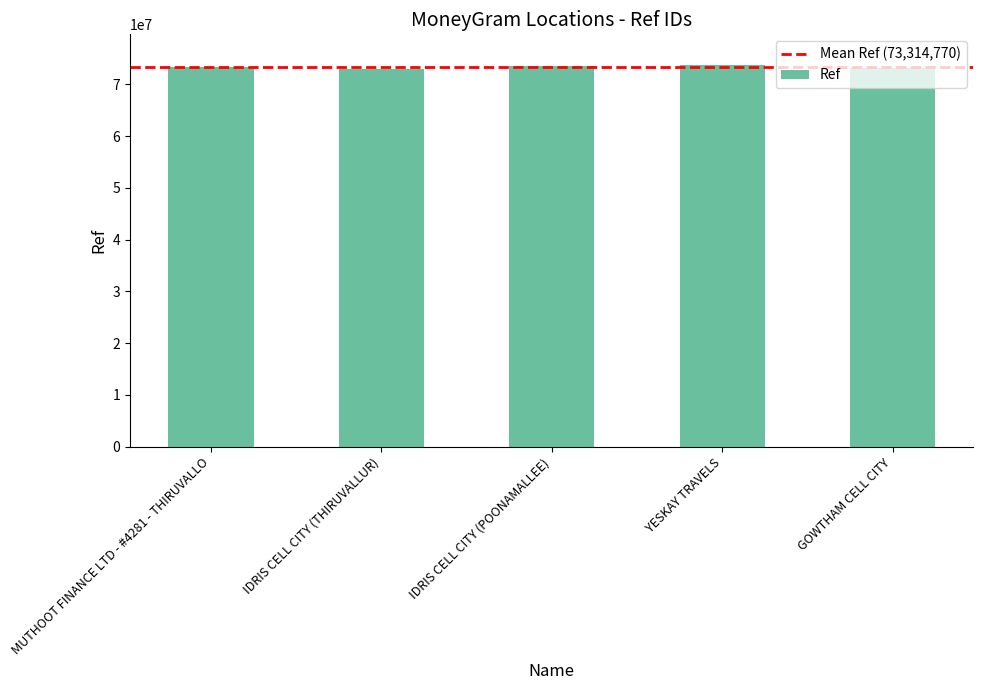

What is the ratio of the value at IDRIS CELL CITY (THIRUVALLUR) to the value at MUTHOOT FINANCE LTD - #4281 - THIRUVALLO?

1.0